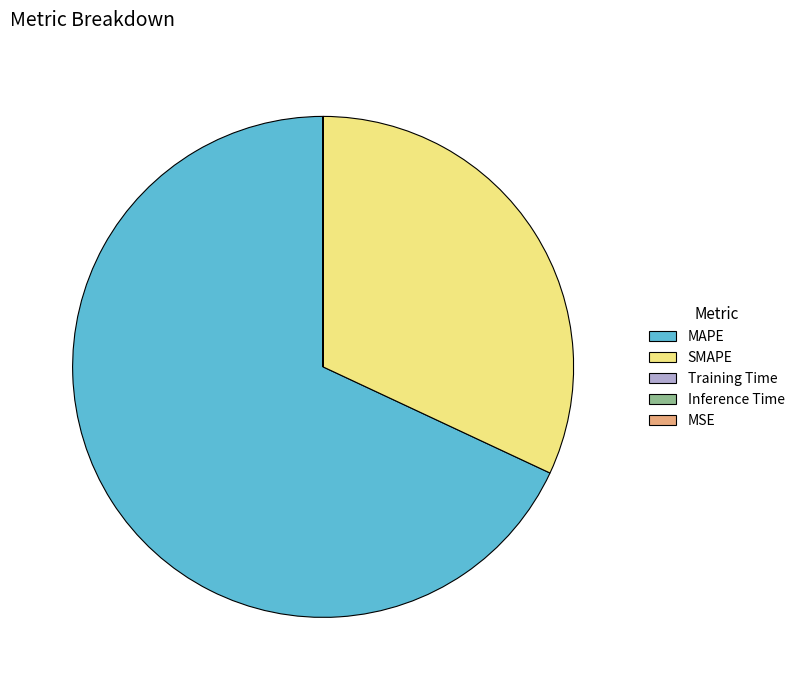

Which has a higher value, SMAPE or MAPE?

MAPE